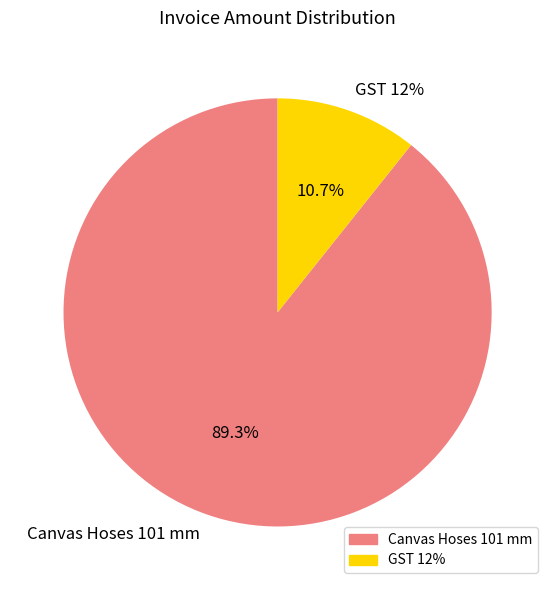

Rank the categories by value from lowest to highest.

GST 12%, Canvas Hoses 101 mm